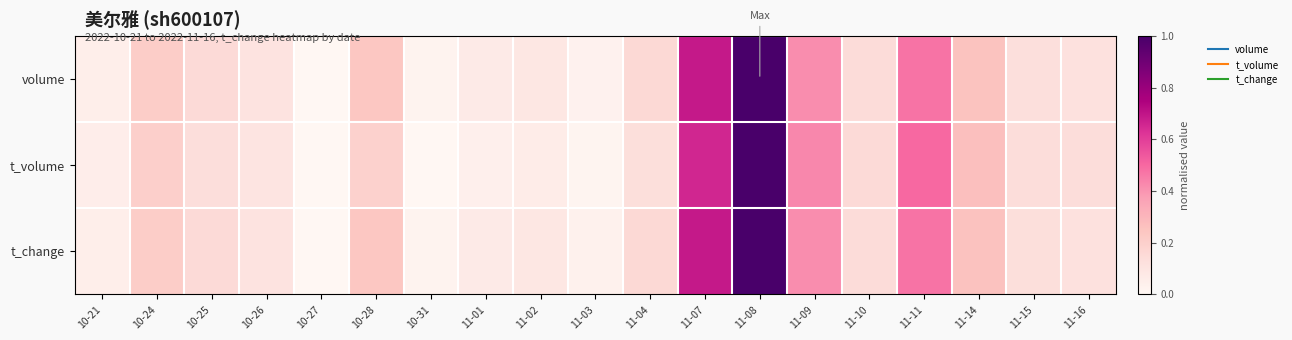

Reading left to right, what are all the values shown in this chart?

volume: 10-21=0.0	10-24=0.2	10-25=0.2	10-26=0.1	10-27=0.0	10-28=0.2	10-31=0.0	11-01=0.1	11-02=0.1	11-03=0.0	11-04=0.2	11-07=0.7	11-08=1.0	11-09=0.4	11-10=0.1	11-11=0.5	11-14=0.3	11-15=0.1	11-16=0.1
t_volume: 10-21=0.1	10-24=0.2	10-25=0.1	10-26=0.1	10-27=0.0	10-28=0.2	10-31=0.0	11-01=0.0	11-02=0.1	11-03=0.0	11-04=0.1	11-07=0.7	11-08=1.0	11-09=0.4	11-10=0.2	11-11=0.5	11-14=0.3	11-15=0.1	11-16=0.1
t_change: 10-21=0.0	10-24=0.2	10-25=0.2	10-26=0.1	10-27=0.0	10-28=0.2	10-31=0.0	11-01=0.1	11-02=0.1	11-03=0.0	11-04=0.2	11-07=0.7	11-08=1.0	11-09=0.4	11-10=0.1	11-11=0.5	11-14=0.3	11-15=0.1	11-16=0.1